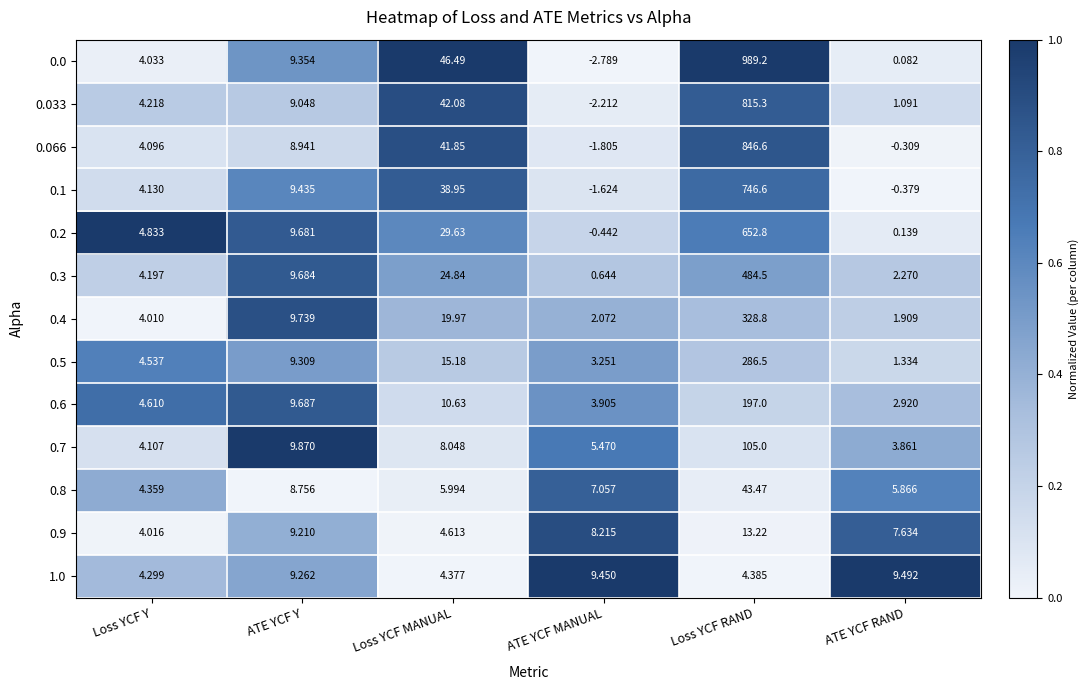

What is the maximum value shown in the chart?

989.2